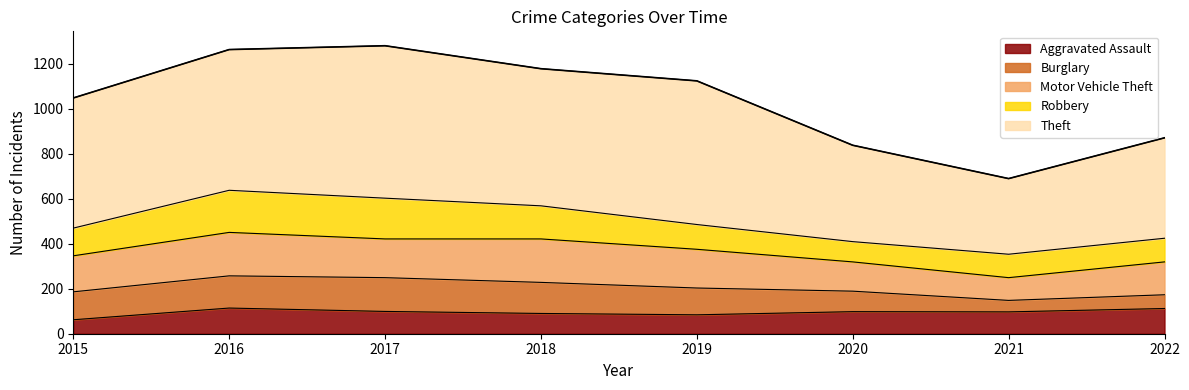

Which label corresponds to the largest value in the chart?

2017